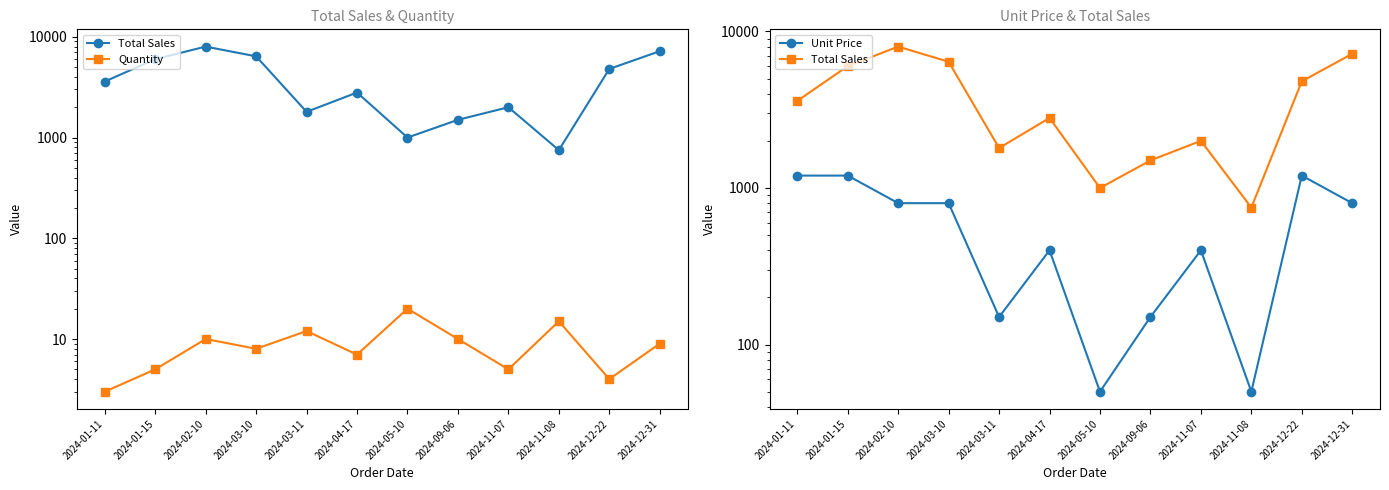

What position from the right is 2024-03-11?

8